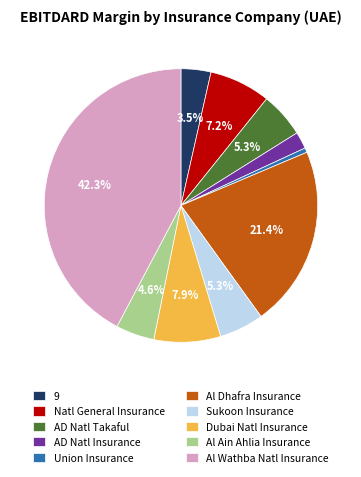

Is there any slice that represents more than half of the pie?

No